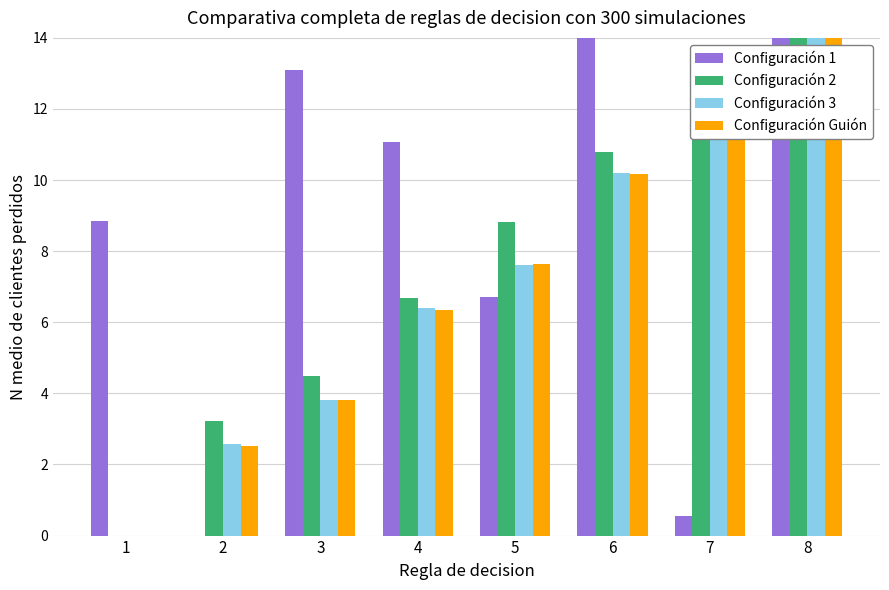

What is the average value of the Configuración 1 series?

8.5